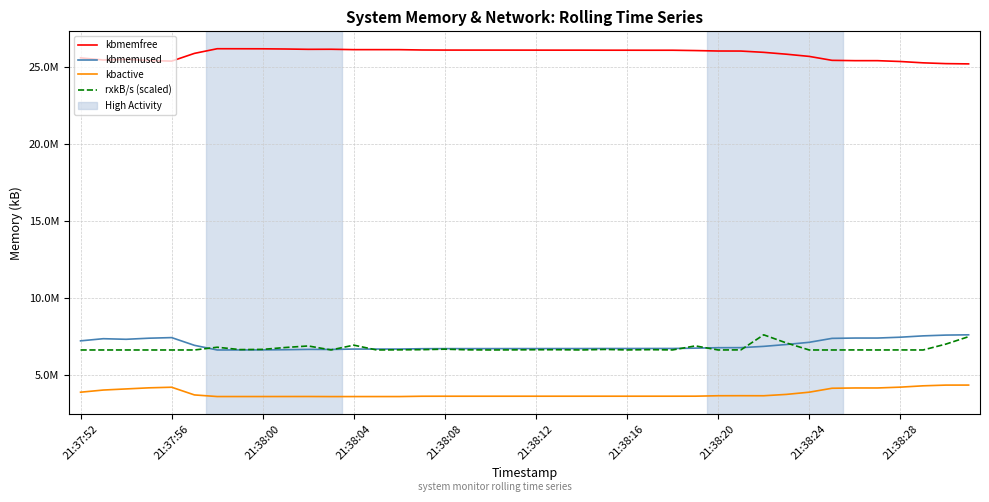

Does the chart display data point markers on the line(s)?

No